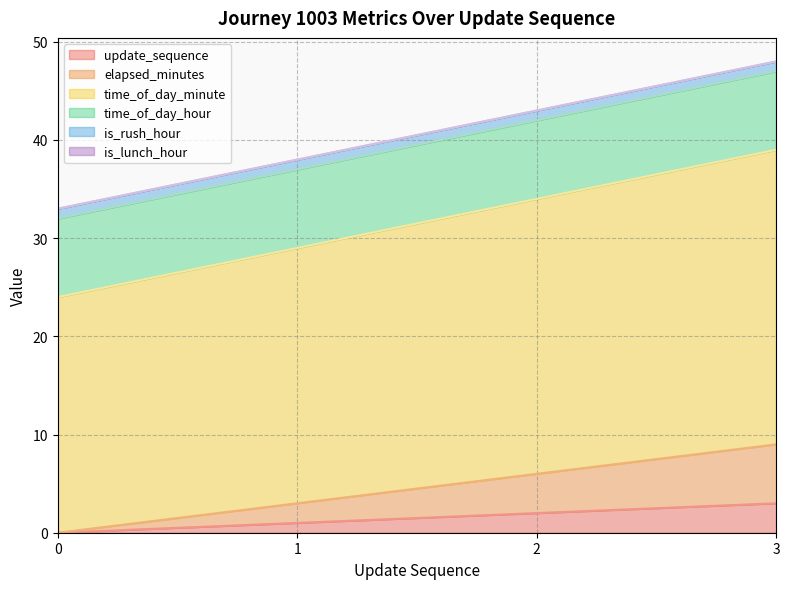

Is the value of update_sequence at 3 greater than the value of elapsed_minutes at 3?

No